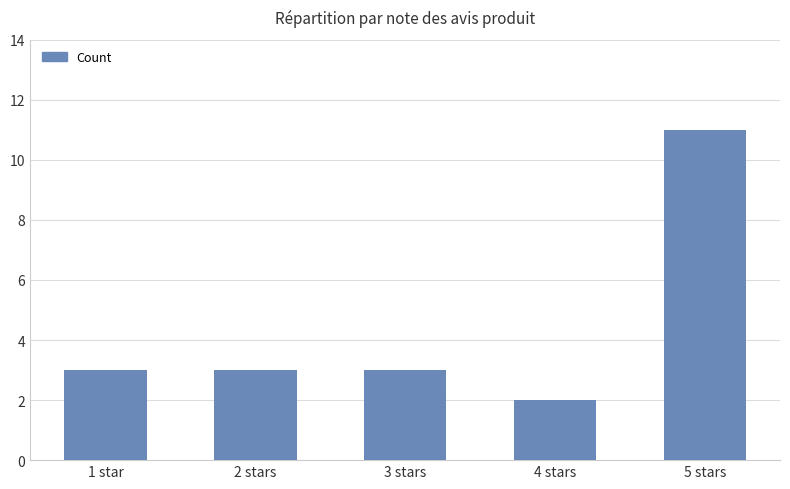

What is the difference between the maximum and minimum values?

9